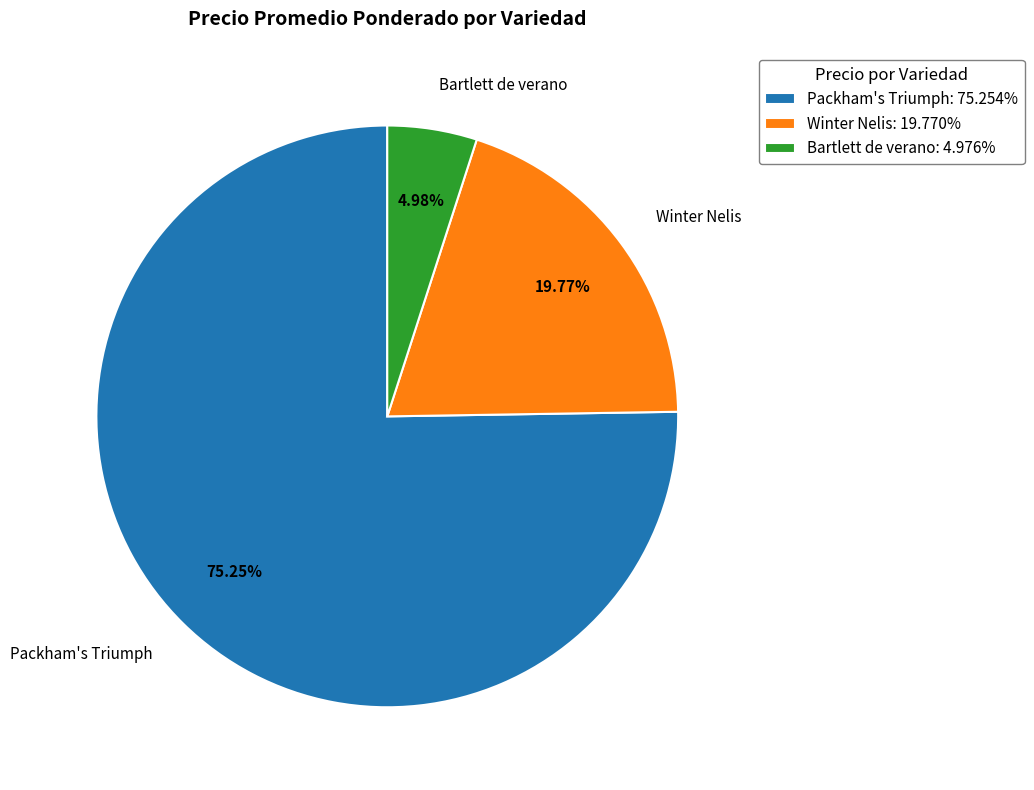

Combined, do Winter Nelis: 19.770% and Packham's Triumph: 75.254% account for over 50%?

Yes